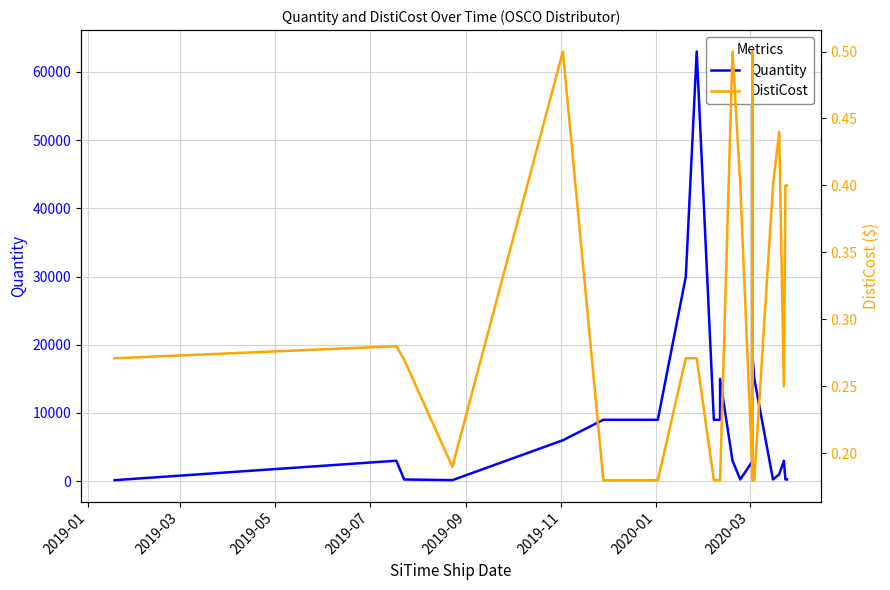

What is the average value of the Quantity series?

7939.3